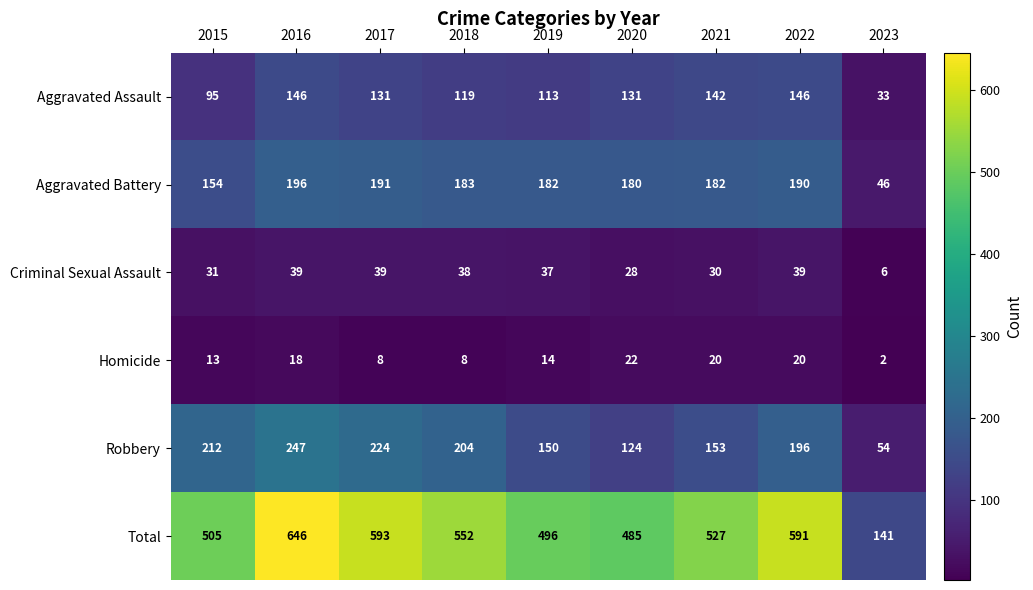

Is it true that Robbery equals 224 at 2017?

True